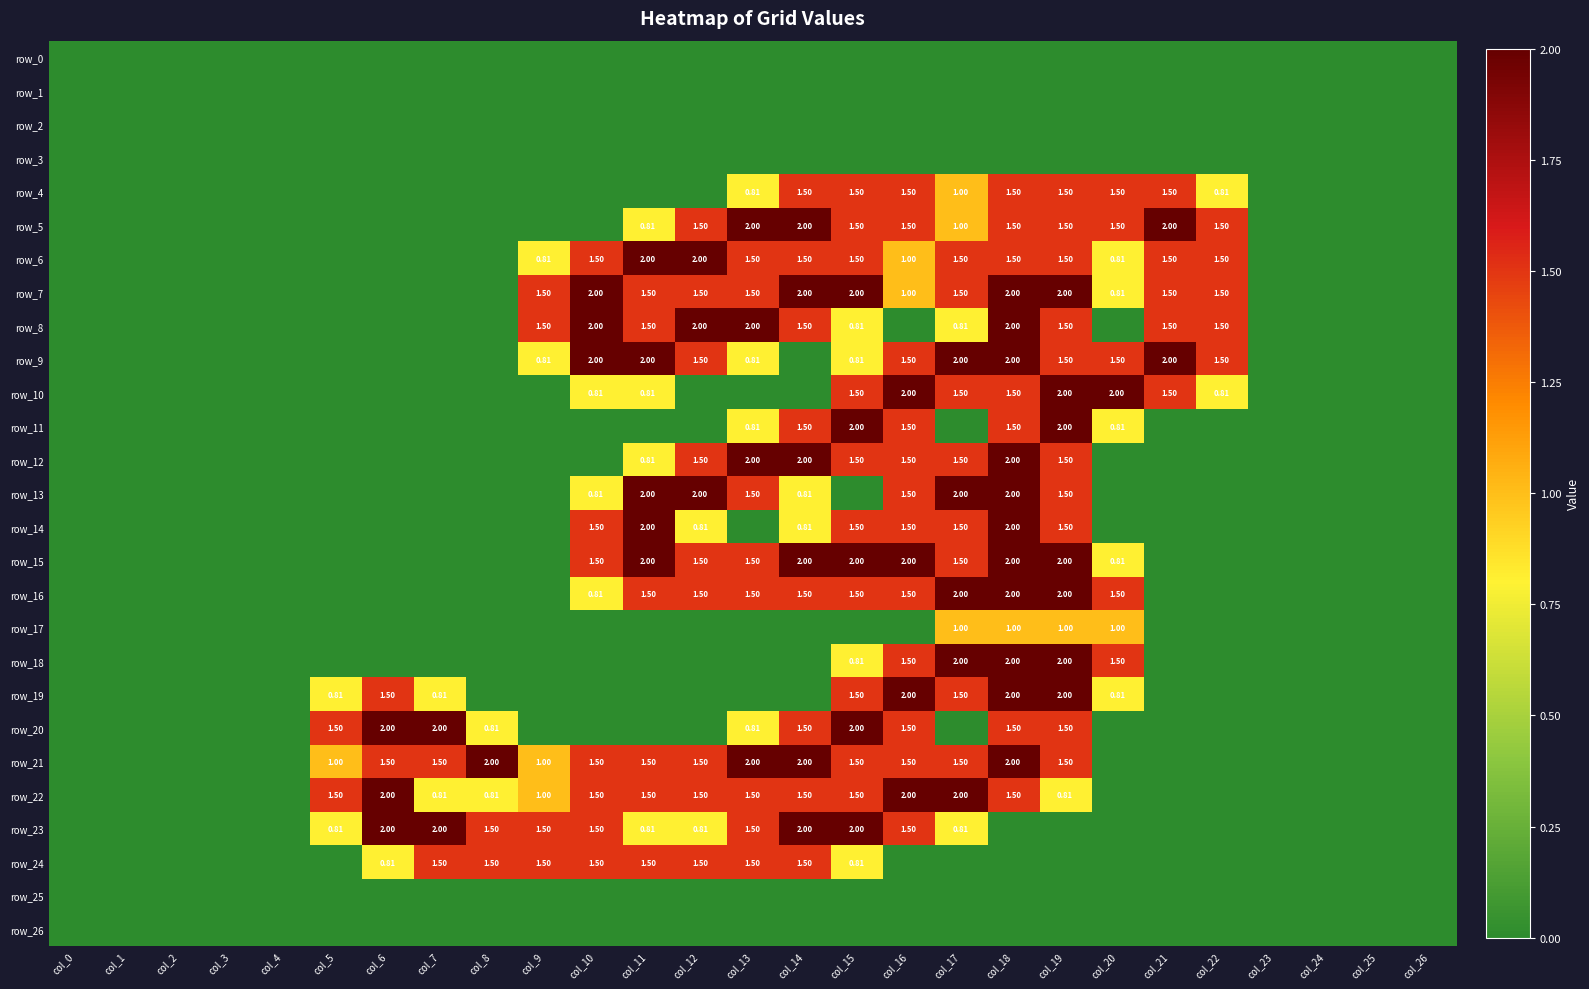

How many row_21 values are between 0 and 1?

14